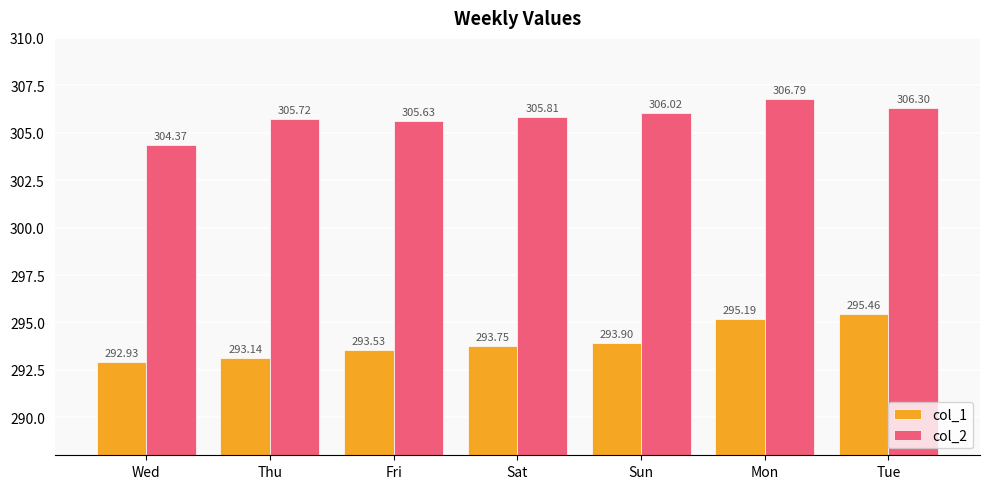

What is the label of the 6th bar from the left?

Mon